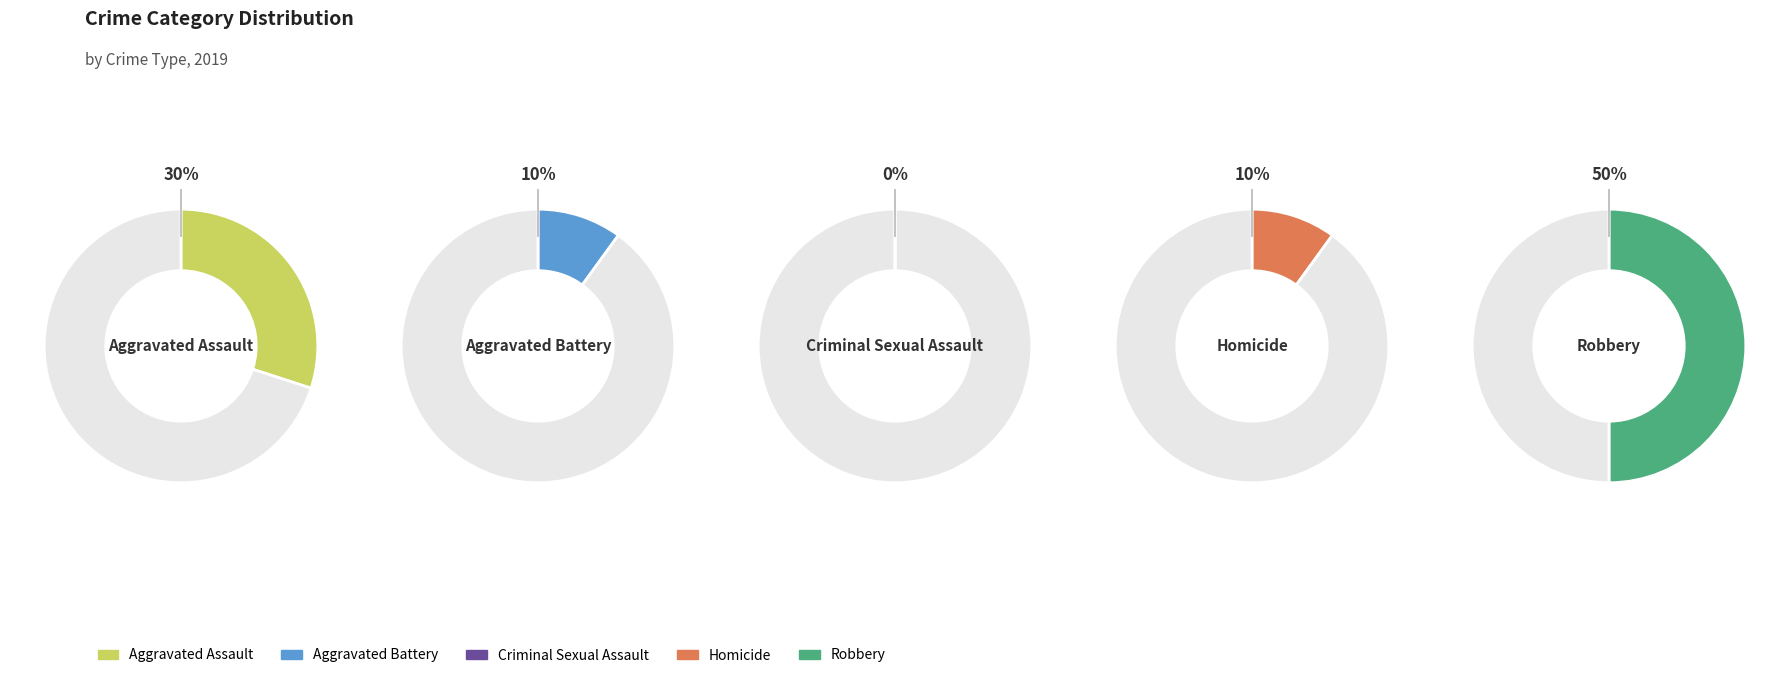

To the nearest percent, what is the difference between the Aggravated Assault and Homicide slice percentages?

20%